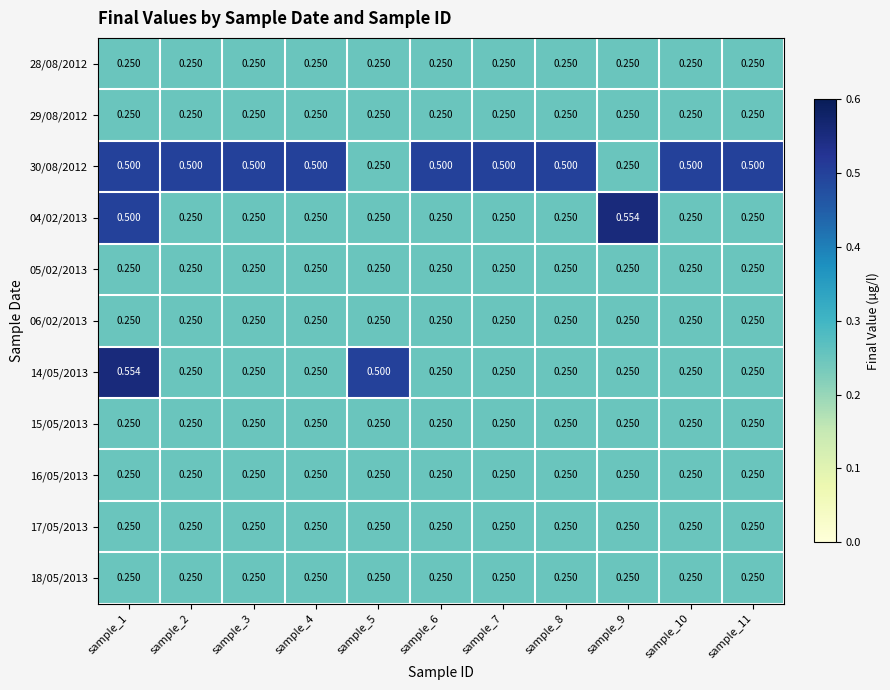

What is the total value across all series at sample_5?

3.0